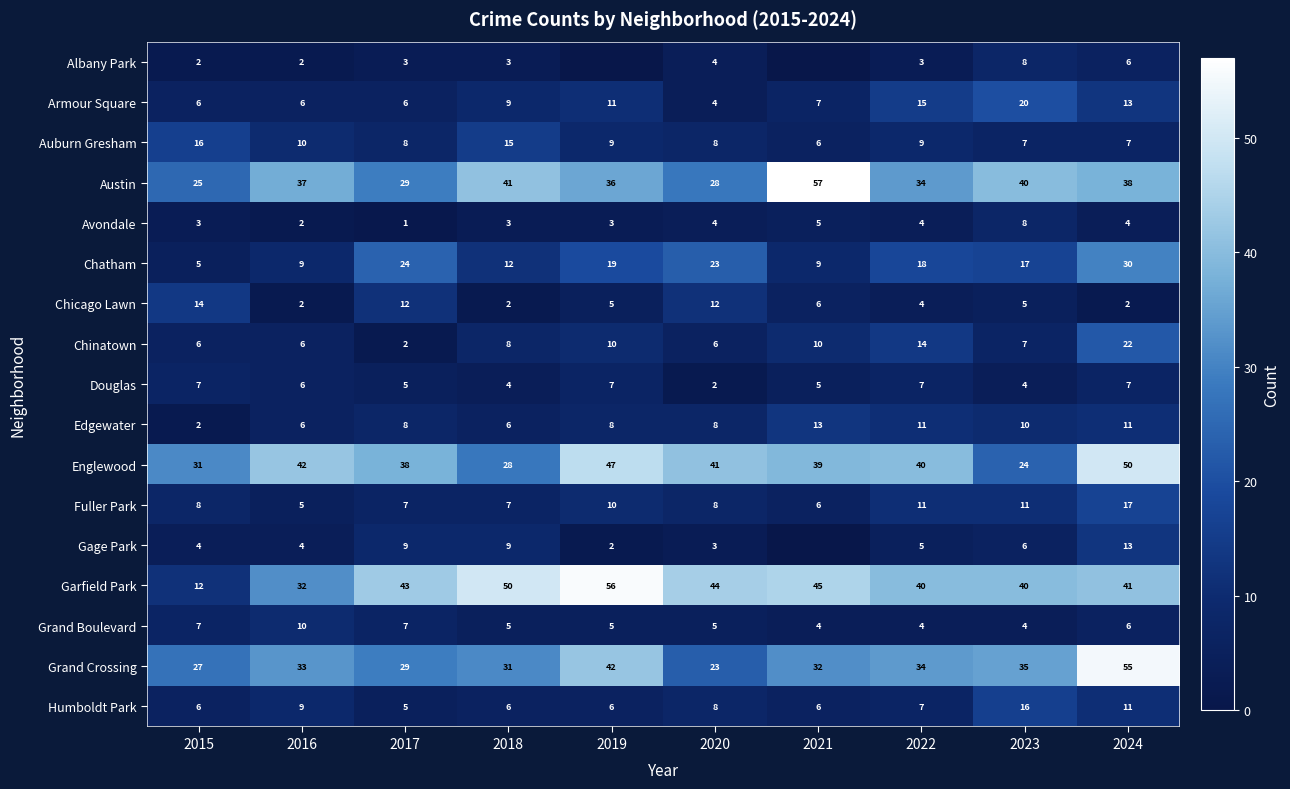

What is the maximum value for Austin?

57